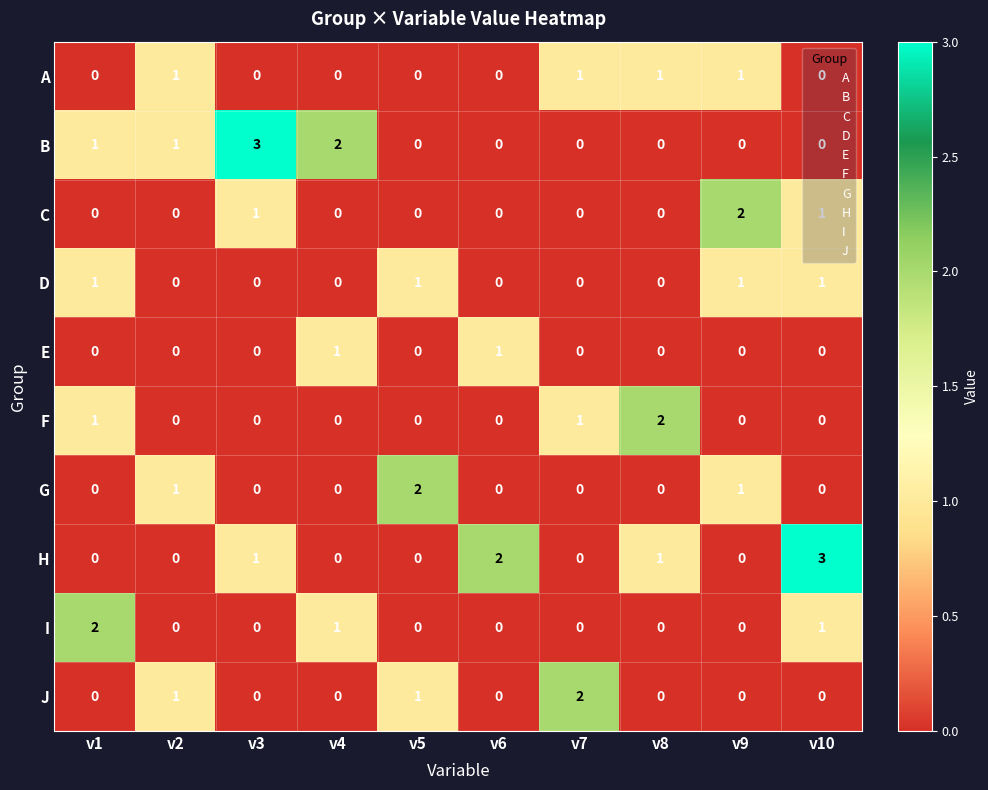

What is the sum of all B values?

7